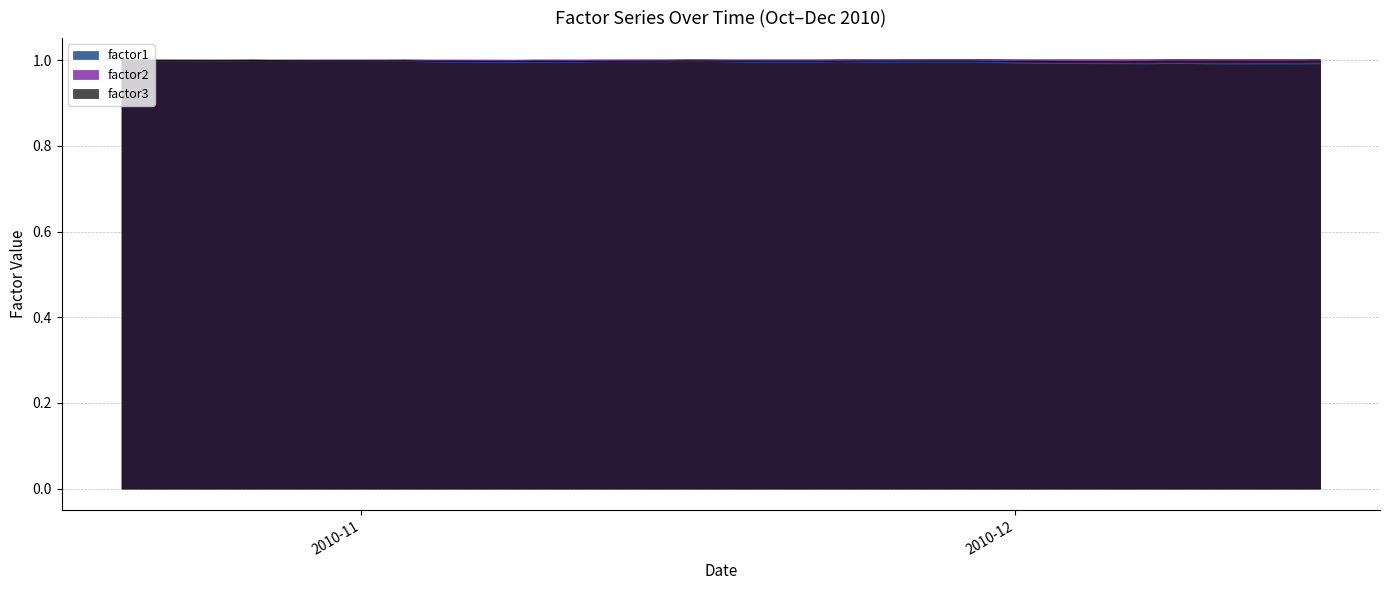

Does the chart have visible grid lines?

Yes